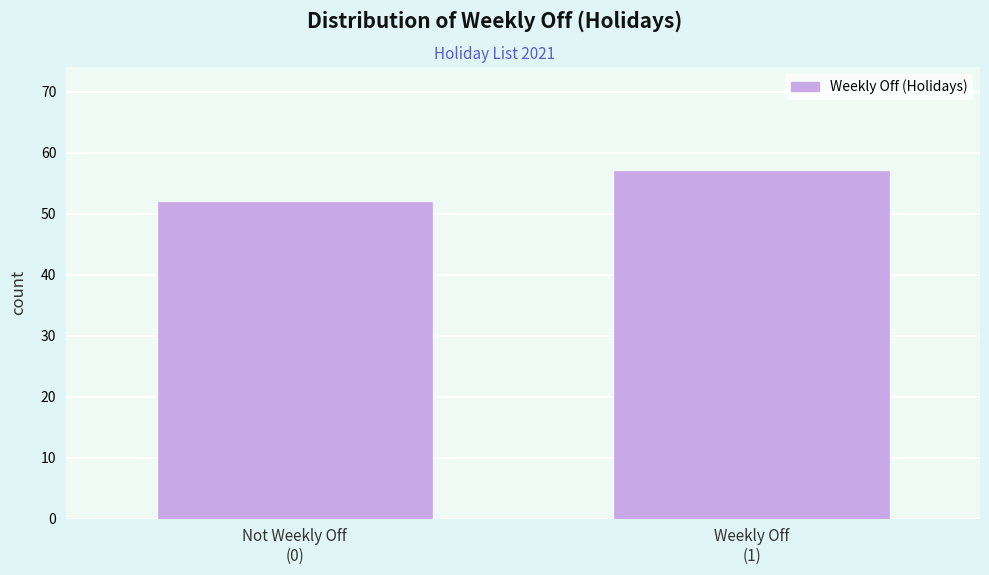

Reading left to right, list all the values displayed in this chart.

52	57